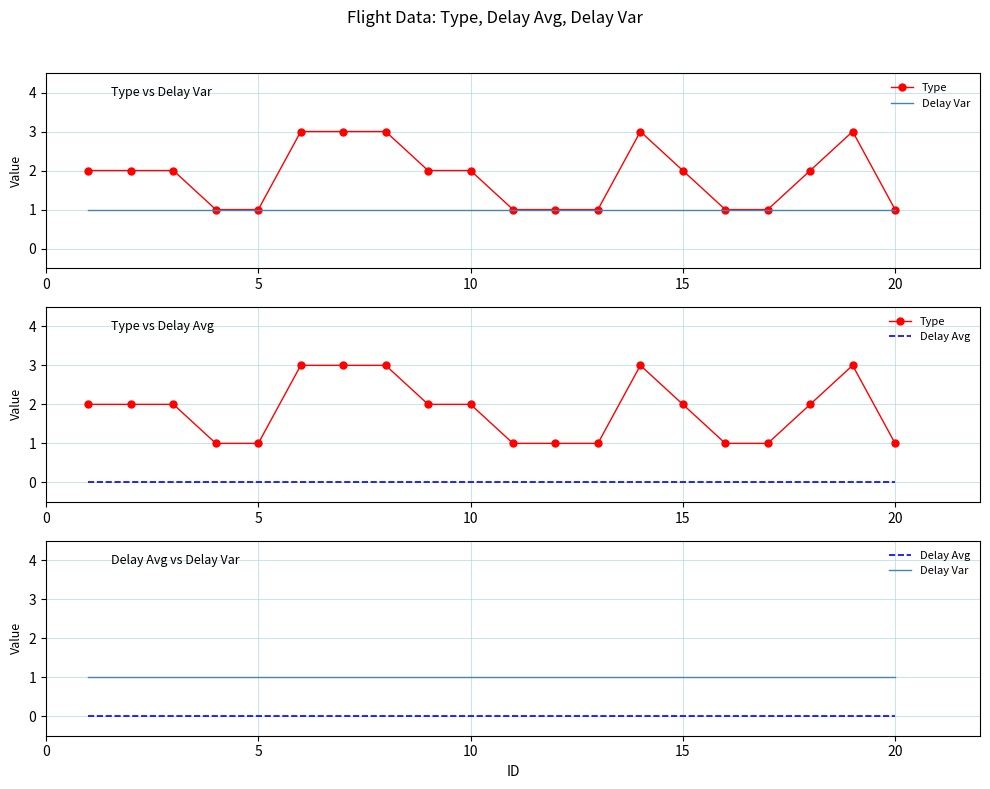

At how many categories does at least one series exceed 1?

12